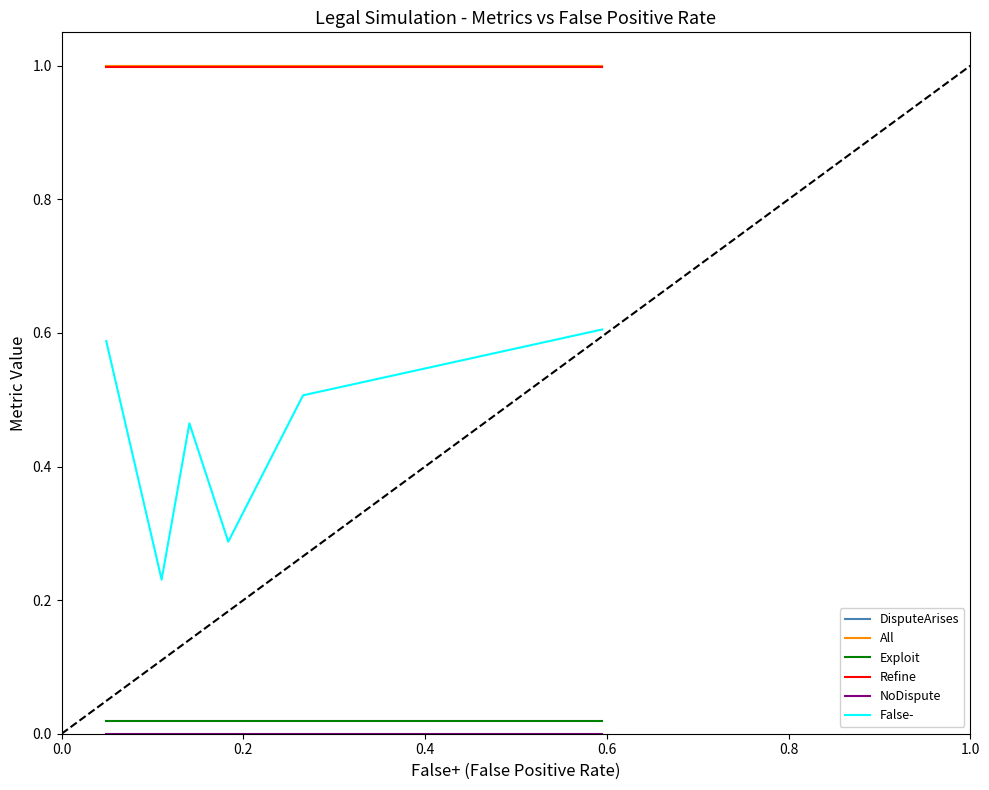

What are all the series names shown in the legend?

DisputeArises, All, Exploit, Refine, NoDispute, False-